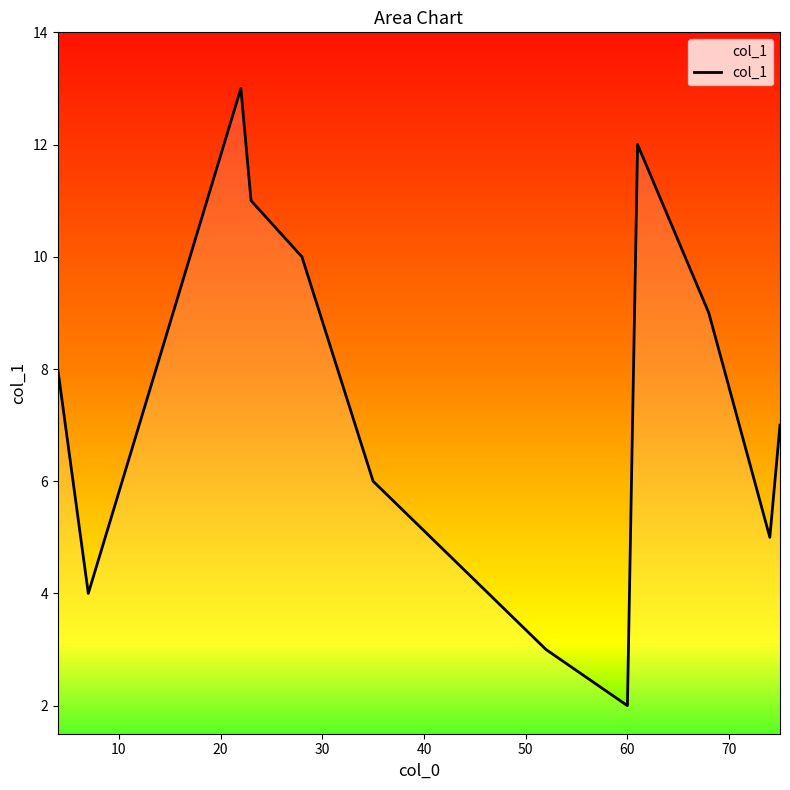

What is the difference between the maximum and minimum values?

11.0